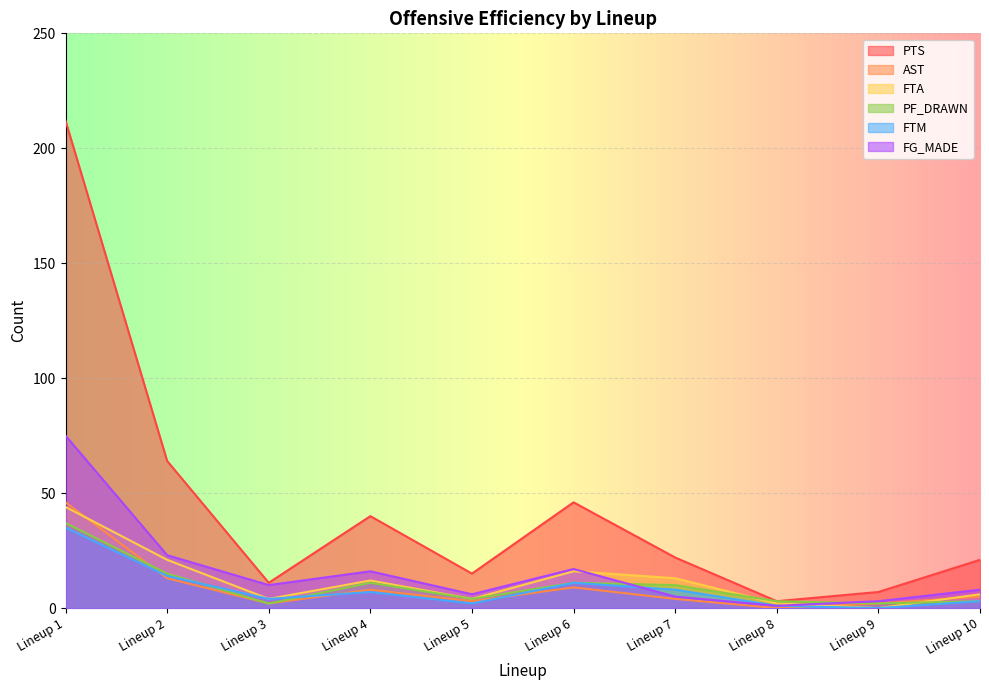

Rank the series by their maximum value, from lowest to highest.

FTM, PF_DRAWN, FTA, AST, FG_MADE, PTS